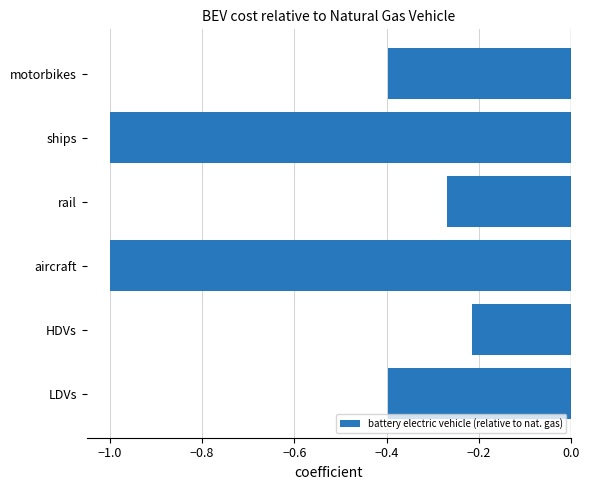

The chart shows a value of -0.4 at LDVs. True or false?

True